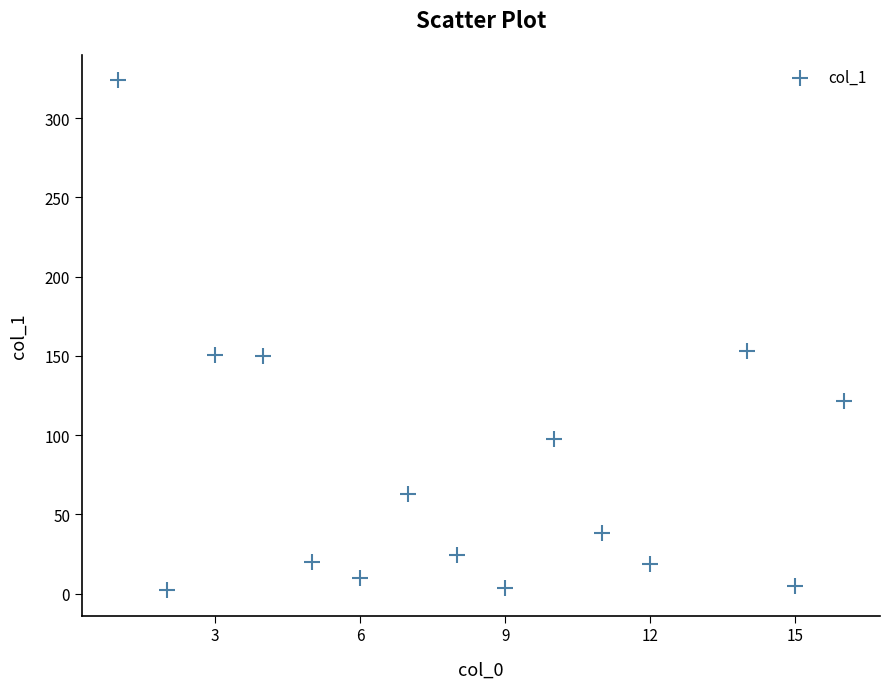

What is the range of Y values (max minus min)?

321.8